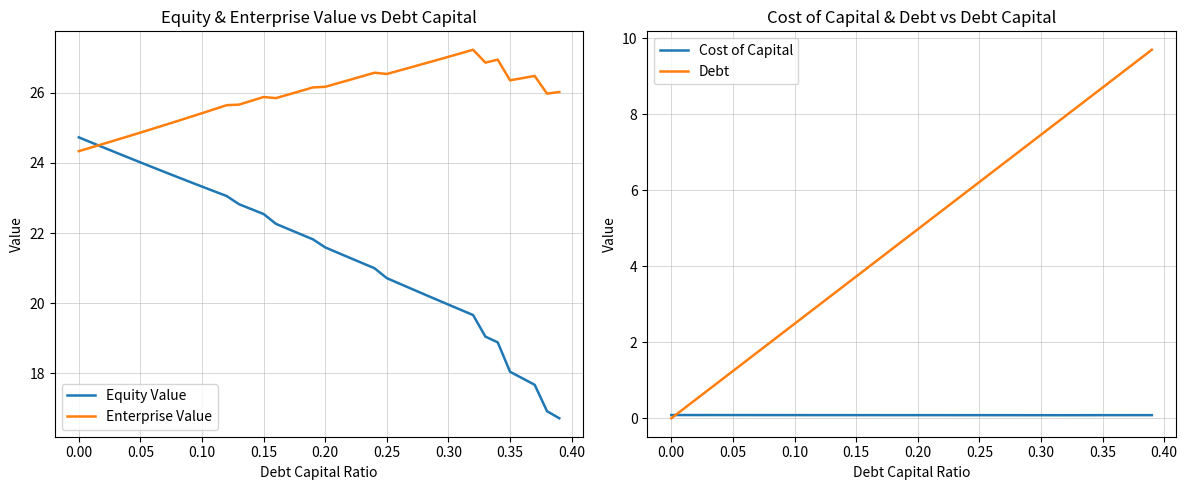

Is it true that Enterprise Value equals 41.8 at 36?

False